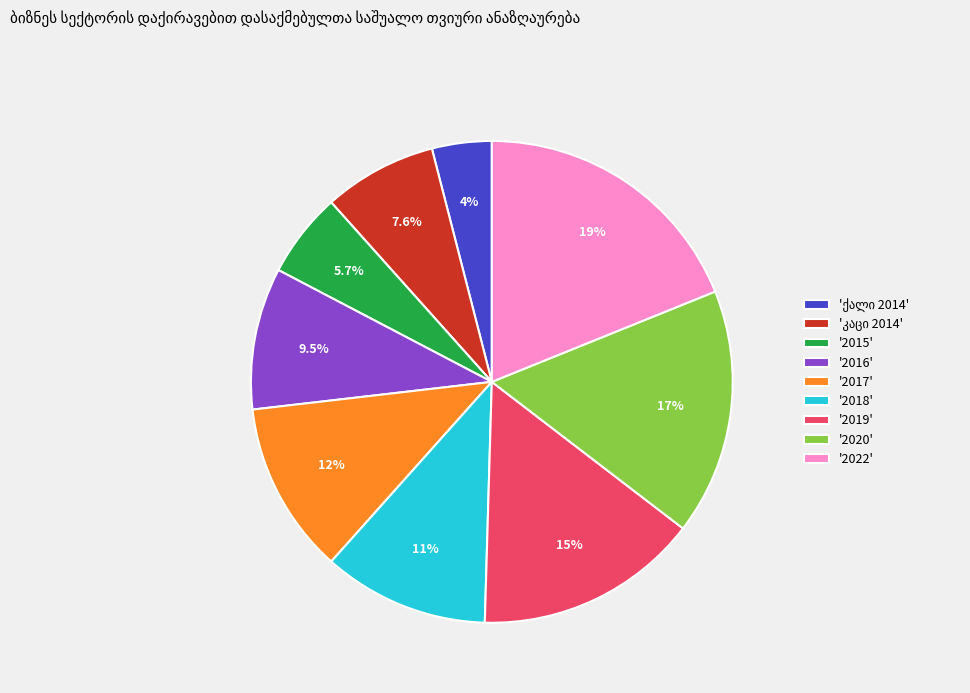

Is '2020' the majority of the pie?

No